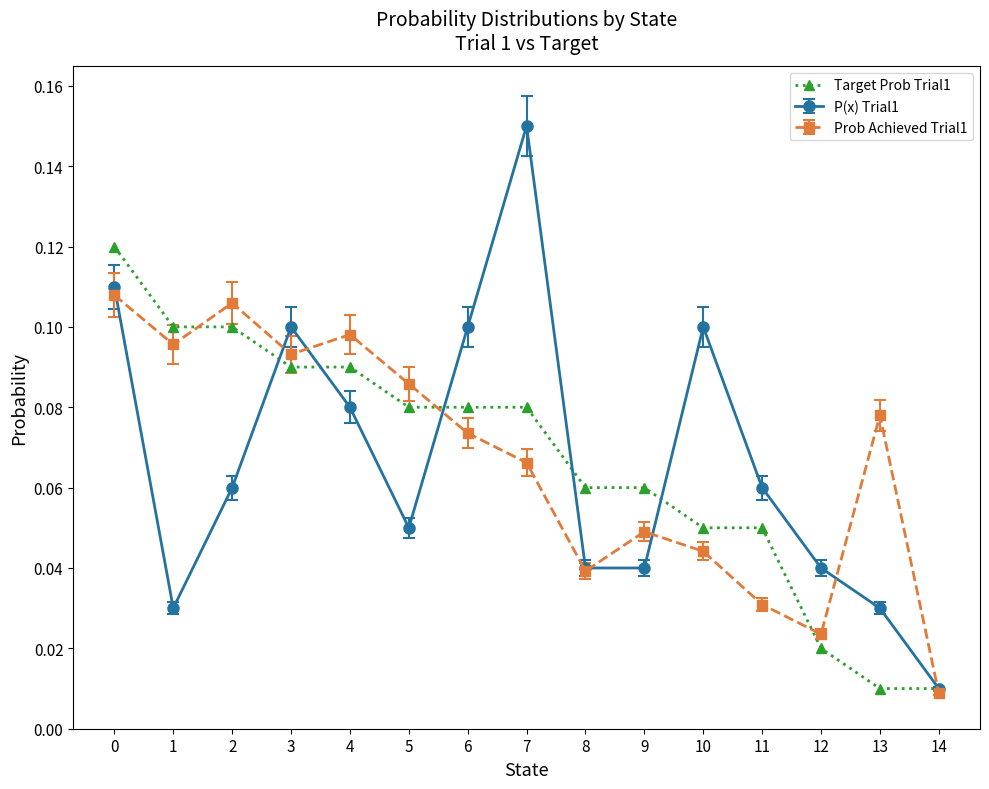

Which series has the widest spread of values?

P(x) Trial1